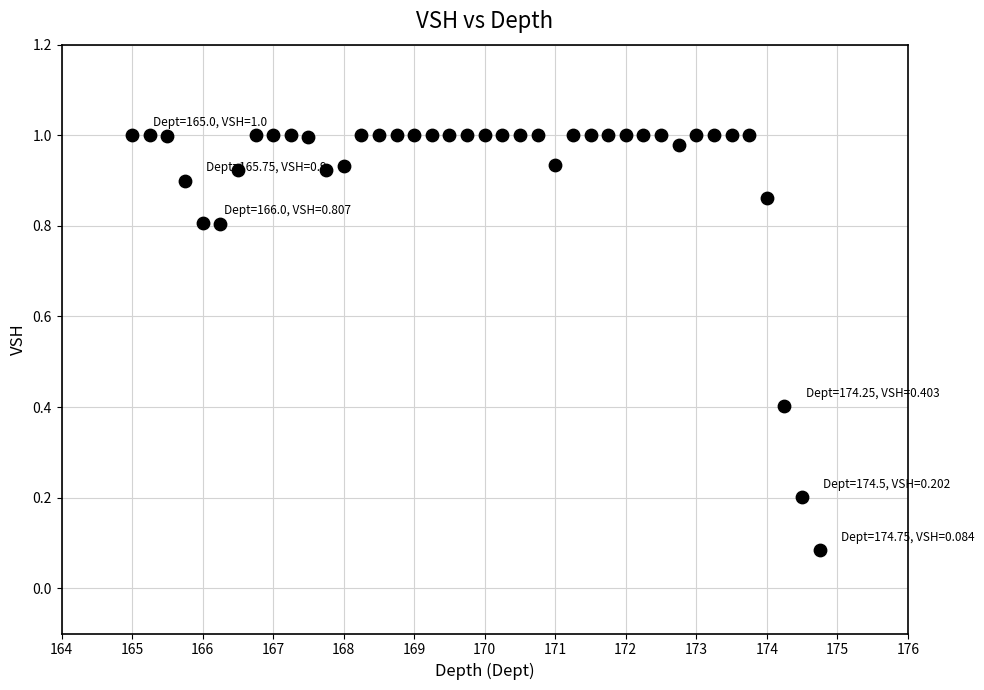

What is the range of X values (max minus min)?

9.8